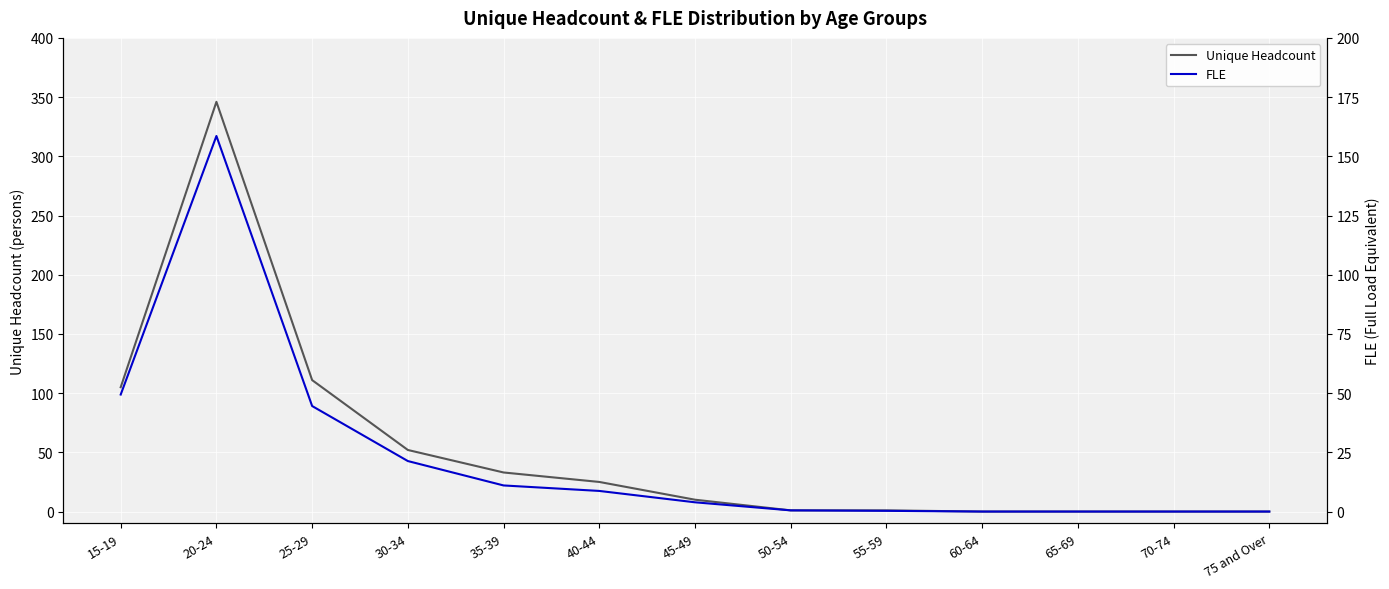

The Unique Headcount series shows 2.0 at 45-49. True or false?

False